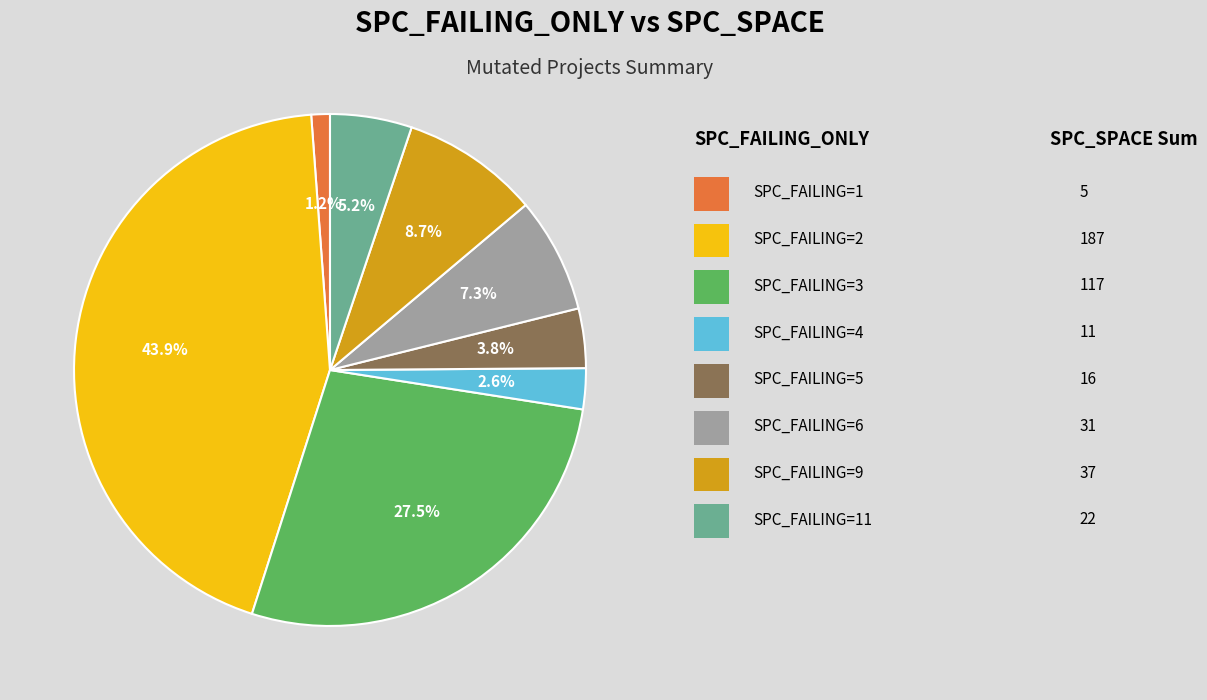

Is there a majority slice in this chart?

No